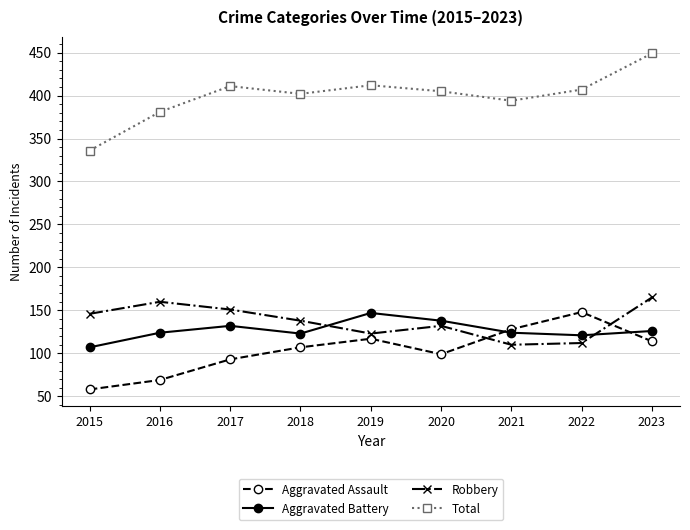

What is the value of the Total point at the 9th from the left?

449